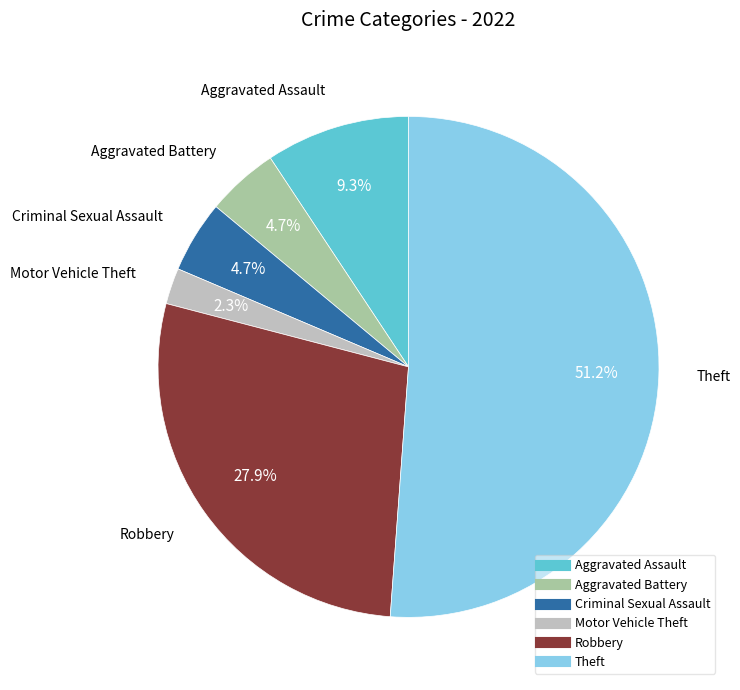

To the nearest percent, what percentage of the pie is Theft?

51%